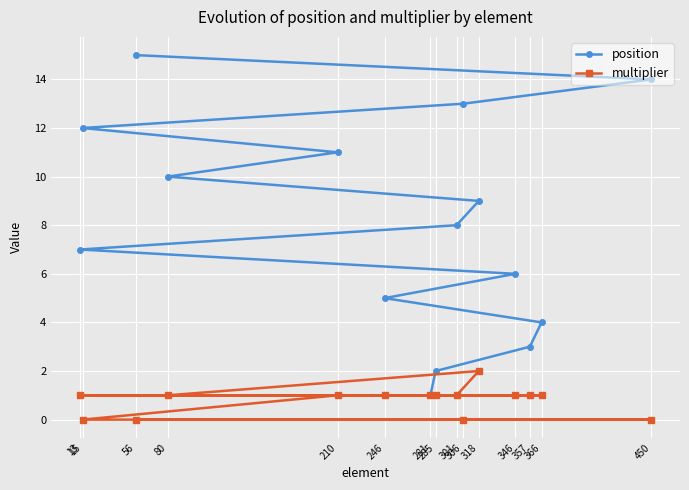

At which category is the sum across all series the highest?

56